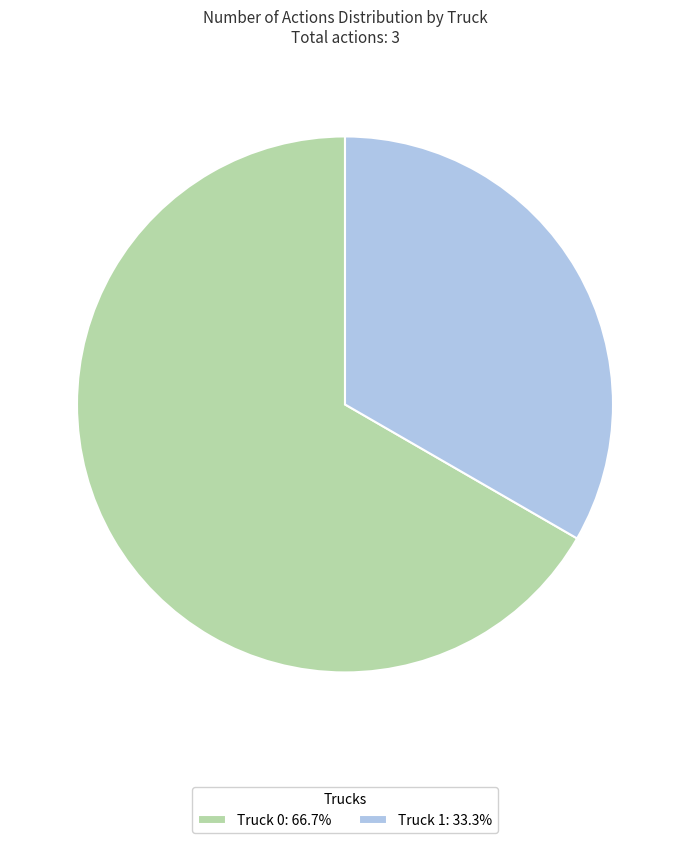

Do Truck 1: 33.3% and Truck 0: 66.7% together represent more than half of the pie?

Yes